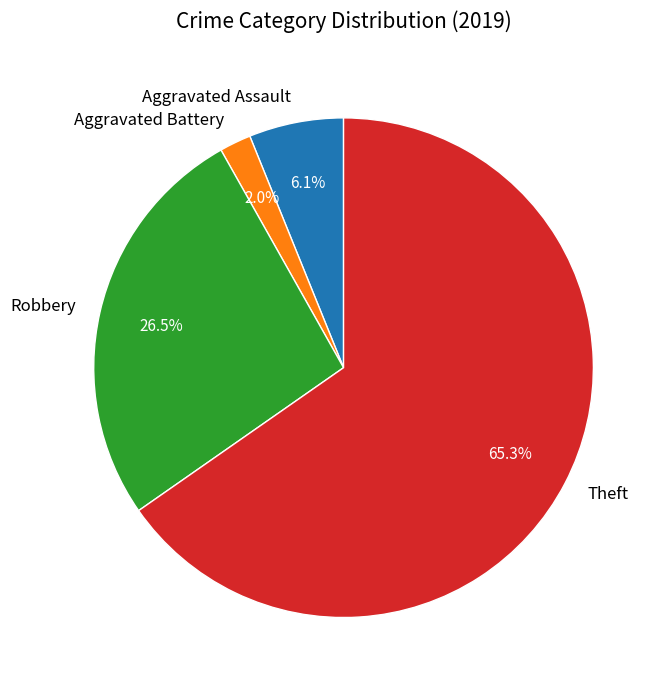

What percentage is NOT represented by Robbery?

73.5%